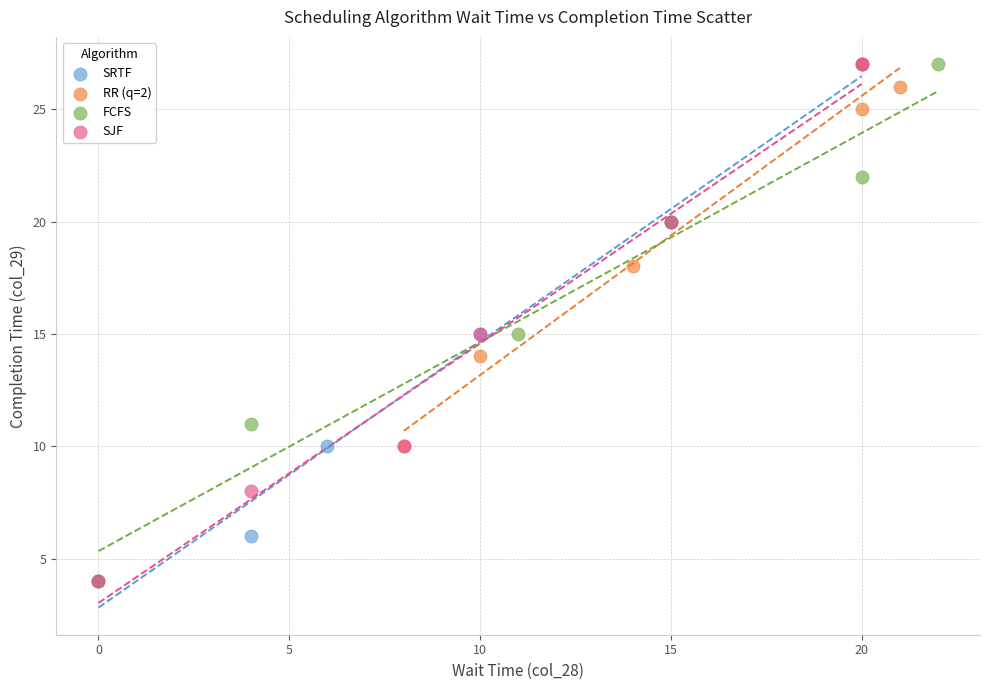

What are all the series names shown in the legend?

SRTF, RR (q=2), FCFS, SJF